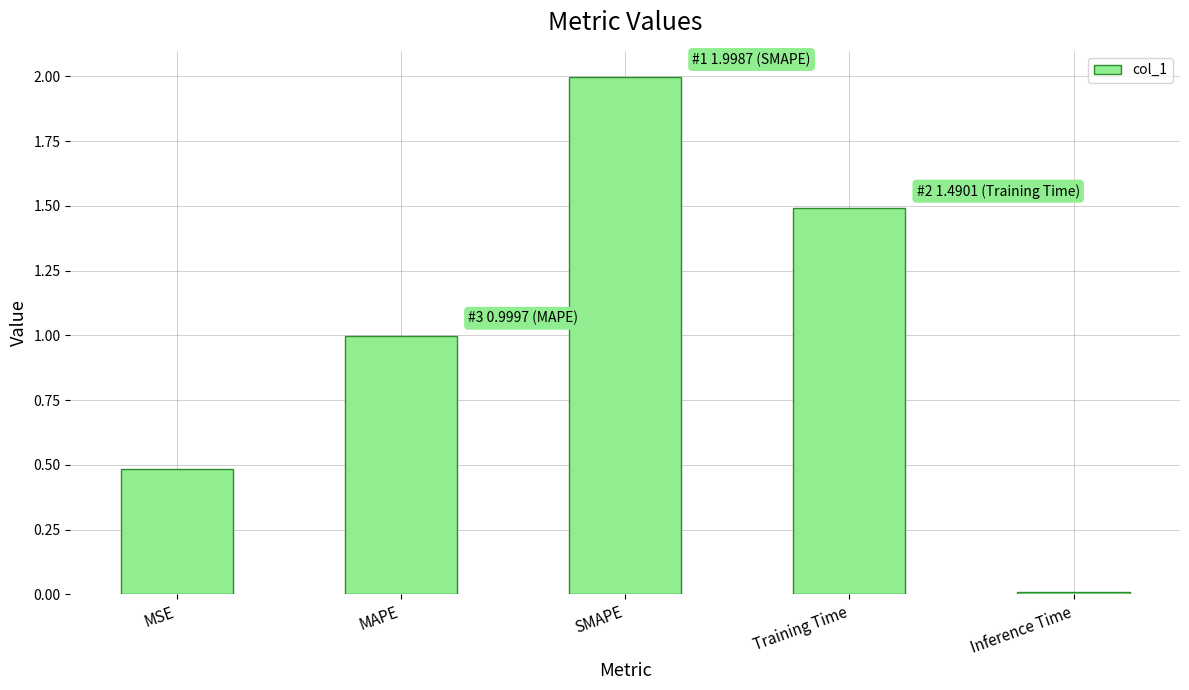

The value at Training Time is 1.5. True or false?

True